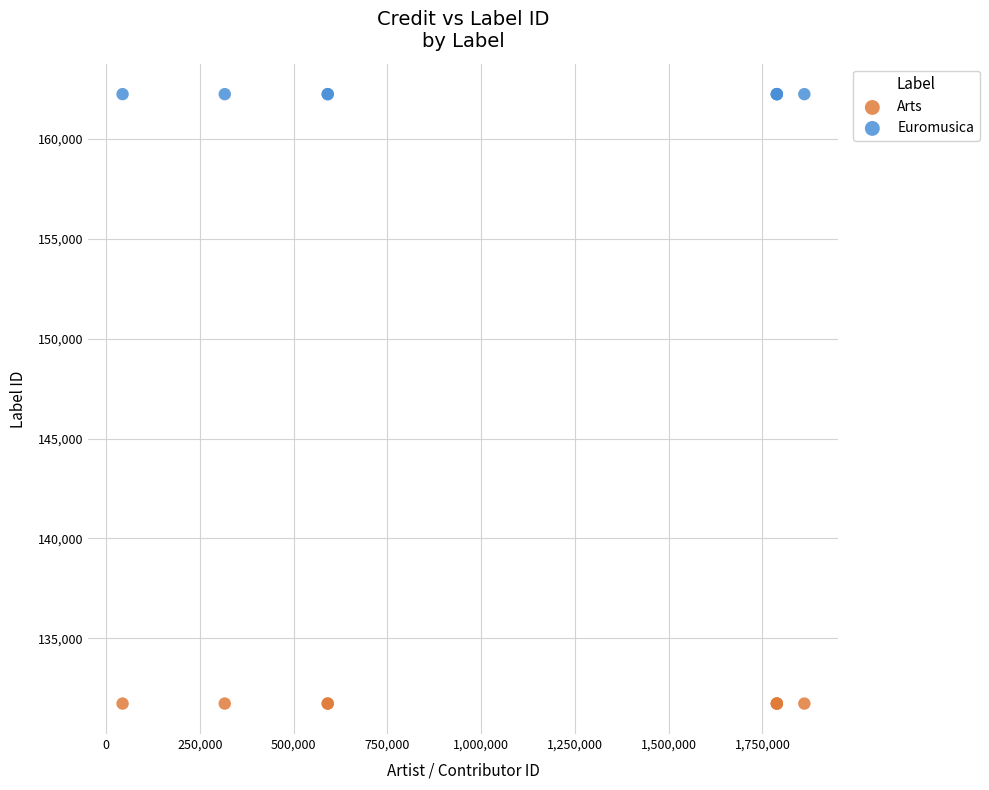

Which series reaches the minimum Y coordinate?

Arts